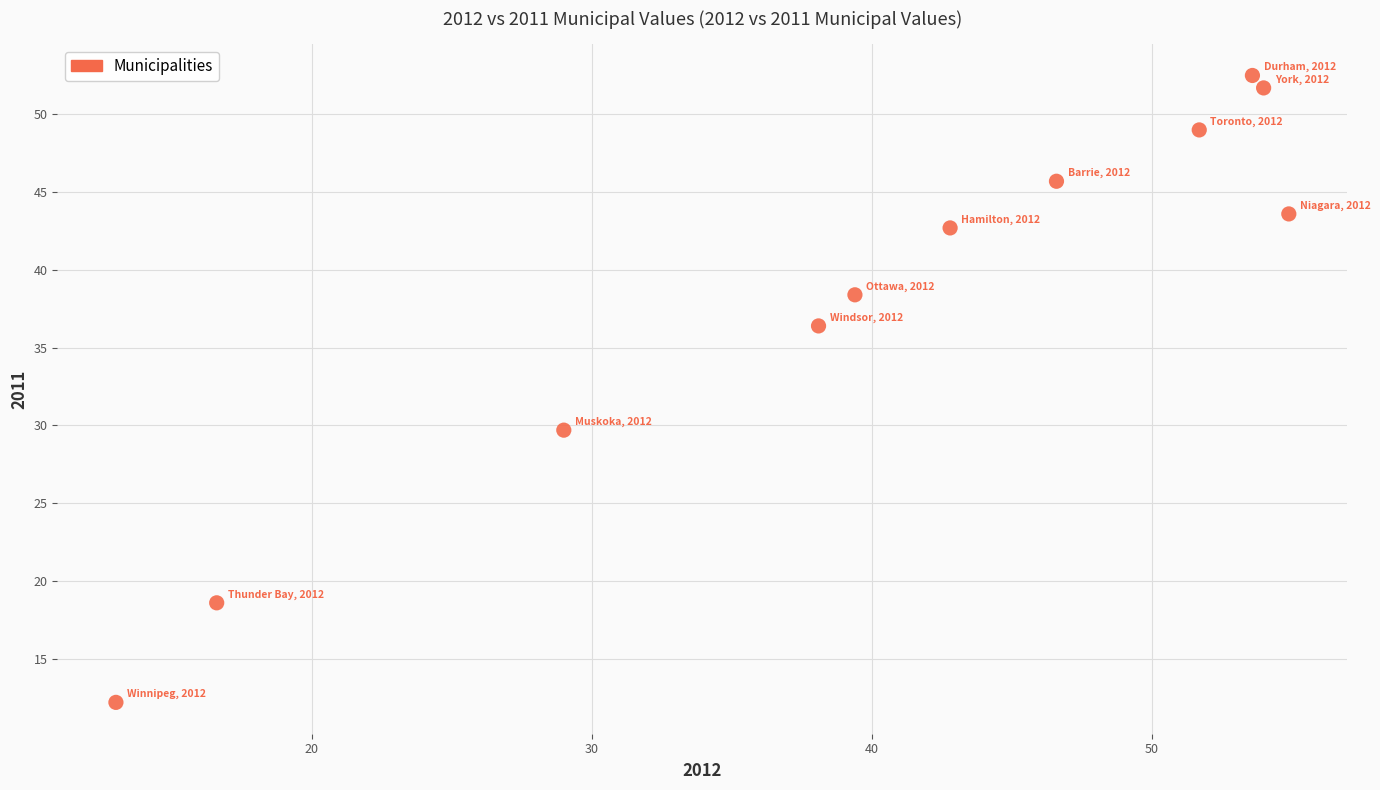

What is the average X value?

40.0